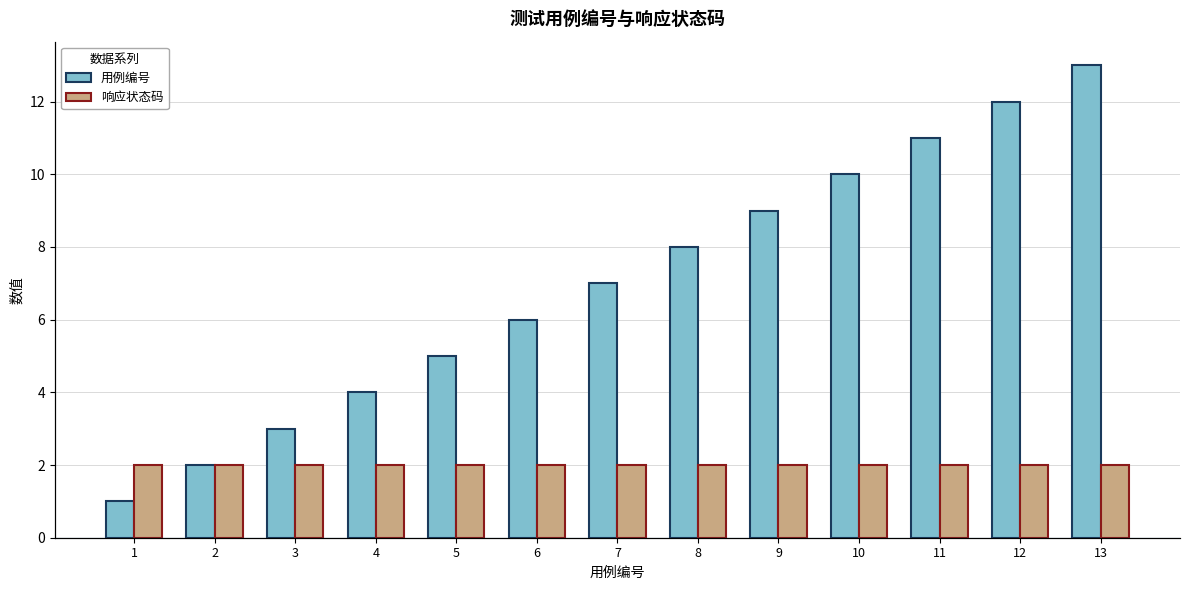

At 11, list the series in order from smallest to largest.

响应状态码, 用例编号